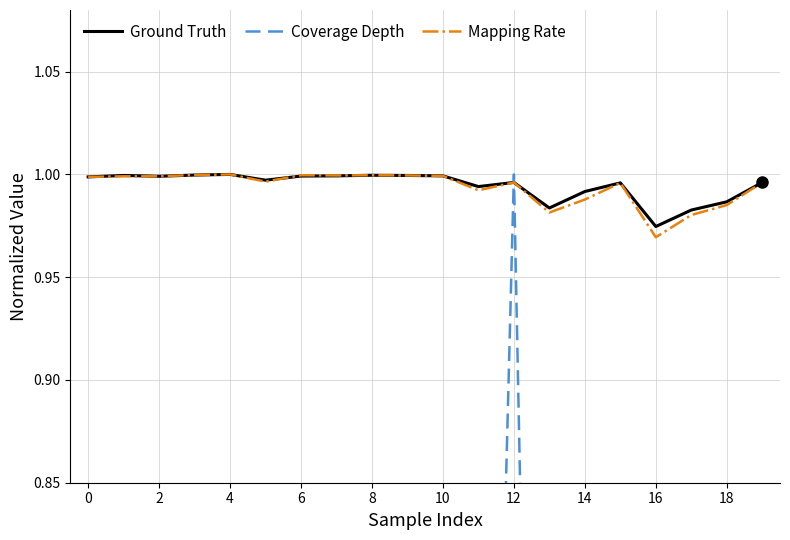

At which label is Mapping Rate closest to 0?

16